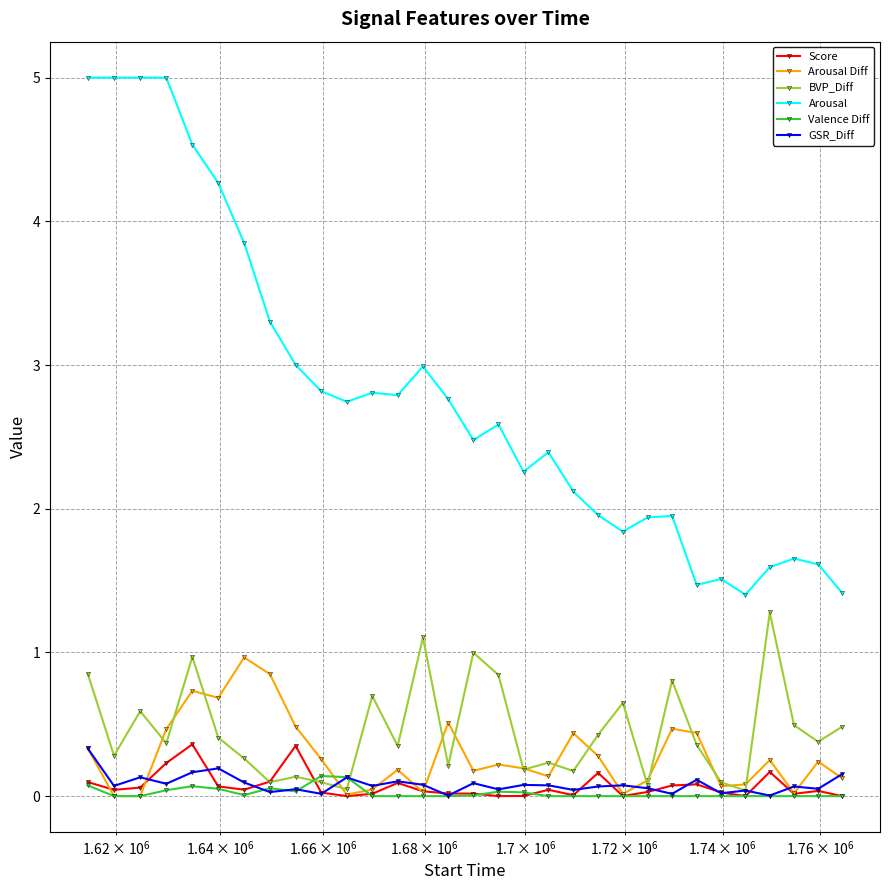

True or false: Arousal and Score intersect in this chart.

False